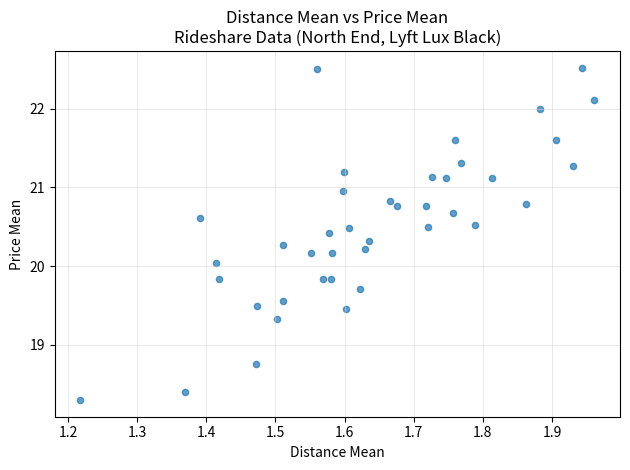

What is the range of X values (max minus min)?

0.7